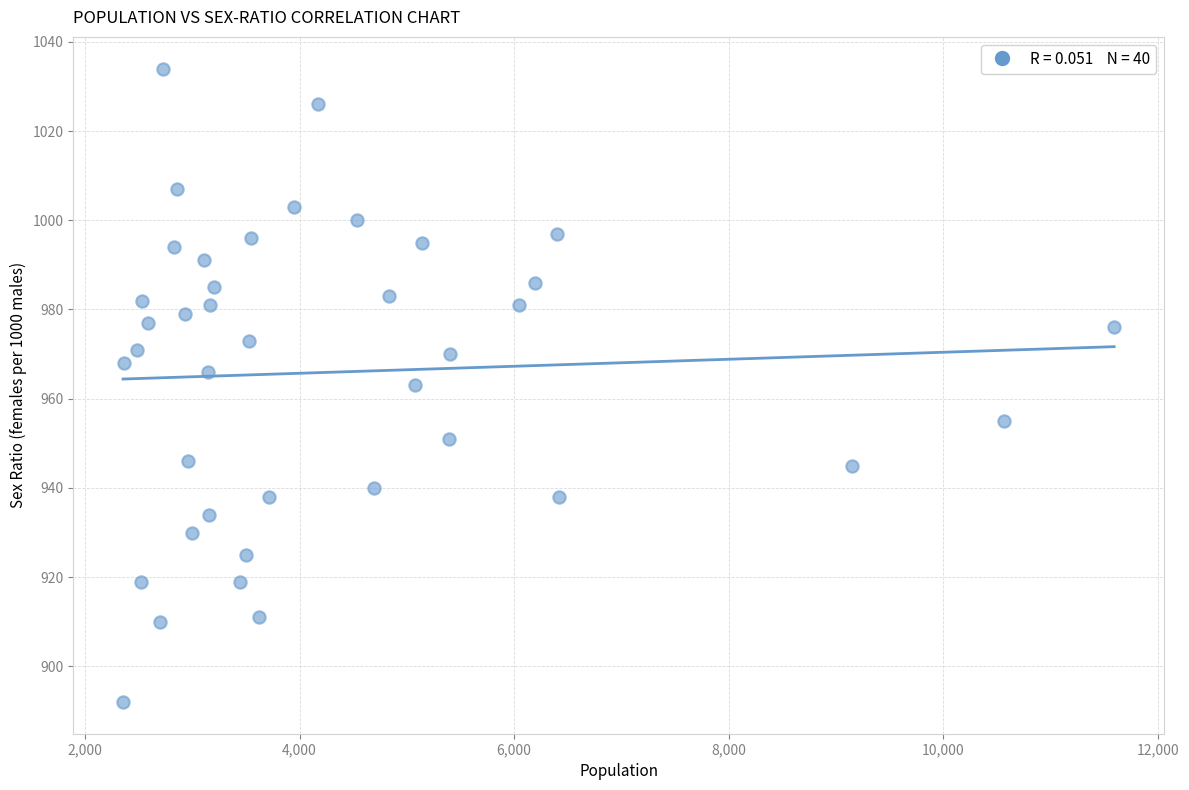

What is the range of Y values (max minus min)?

142